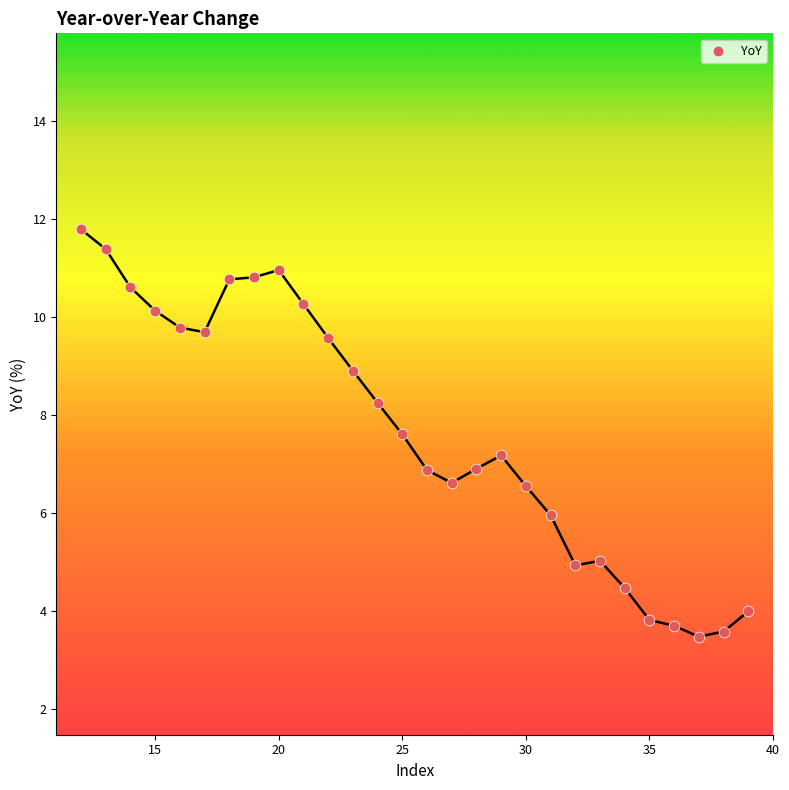

What is the range of X values (max minus min)?

27.0